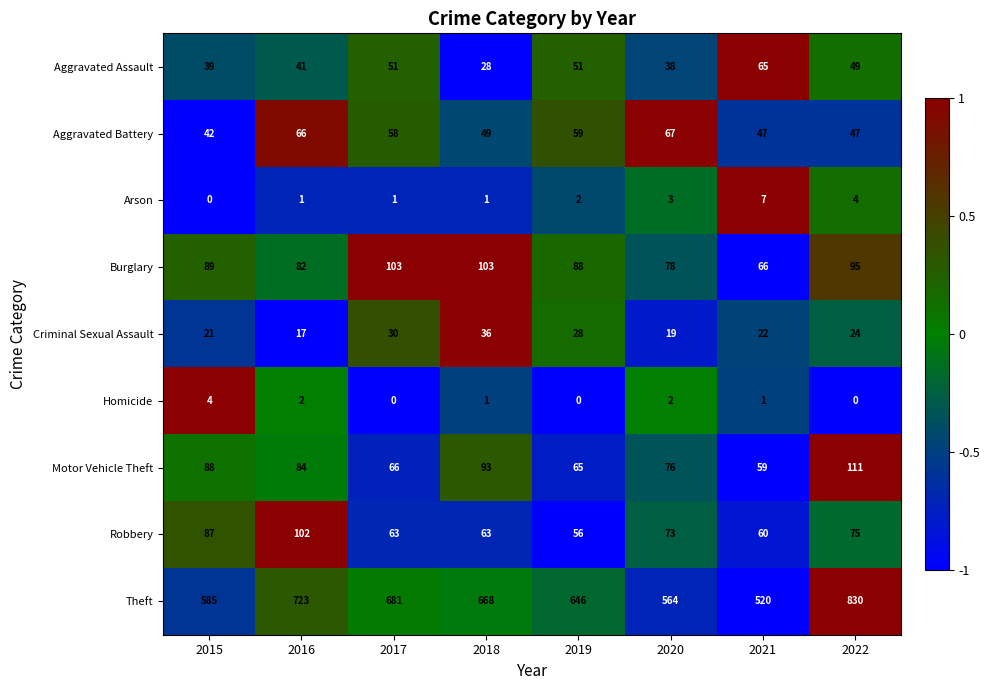

True or false: Motor Vehicle Theft has a value of 140 at 2016.

False